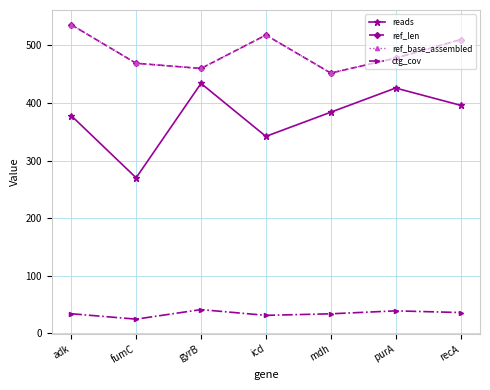

Where is the first local minimum for ref_base_assembled?

gyrB